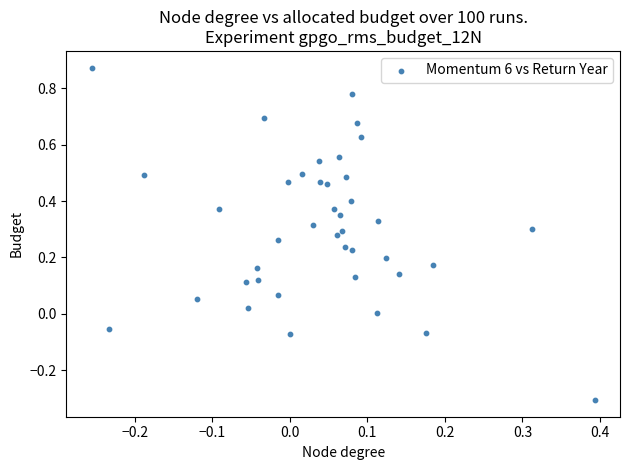

What is the range of Y values (max minus min)?

1.2